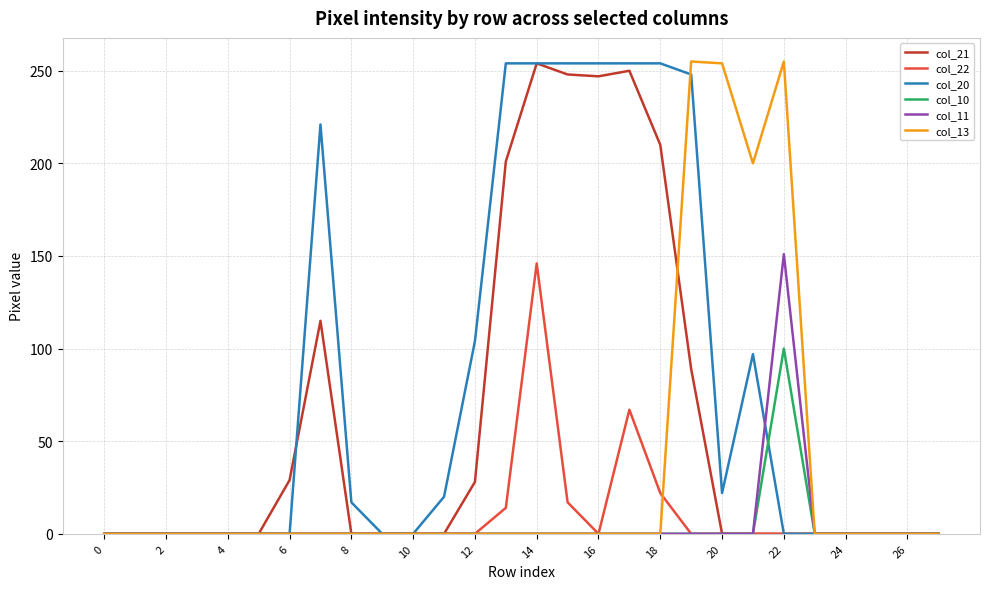

Which series has the largest total across all categories?

col_20